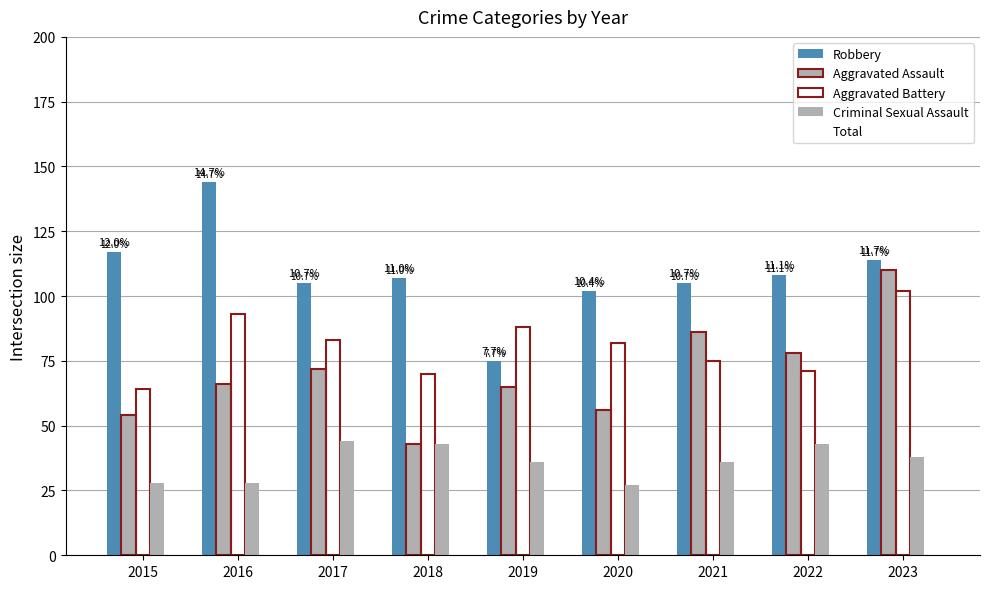

The value of Criminal Sexual Assault at 2022 is 43. True or false?

True